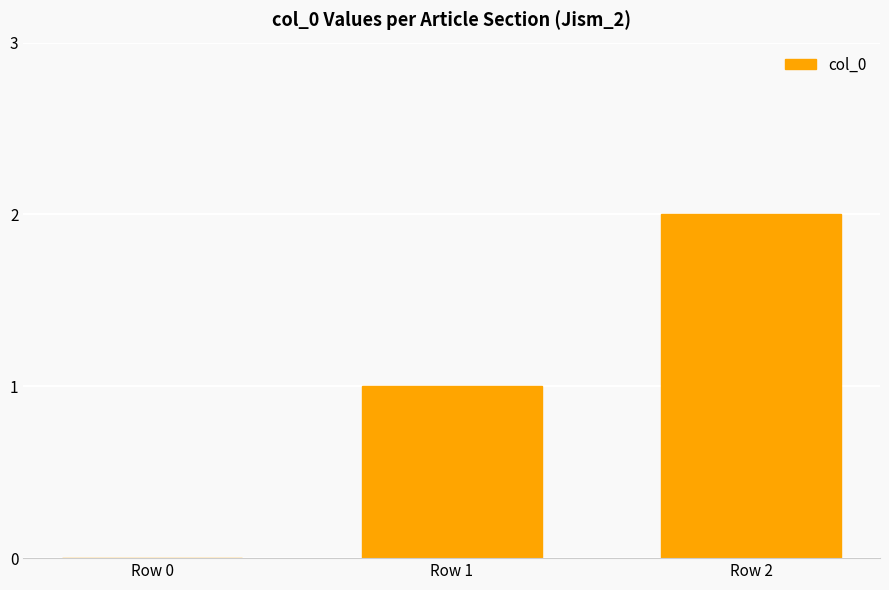

How many distinct data groups are displayed?

1